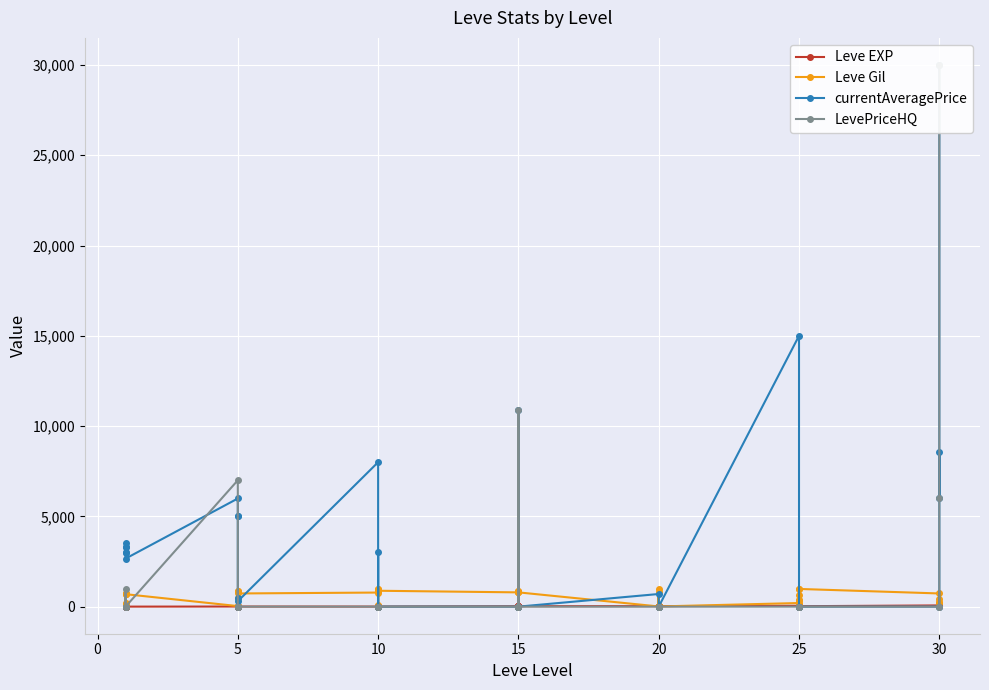

What is the maximum value shown in the chart?

30000